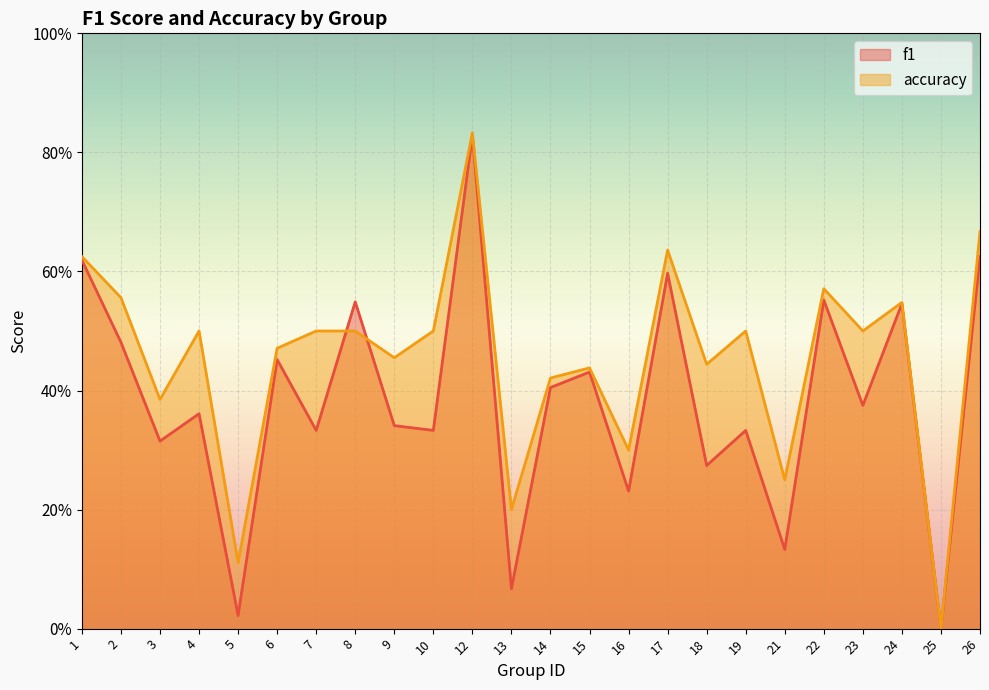

Which series ends up on top after the final intersection of accuracy and f1?

accuracy